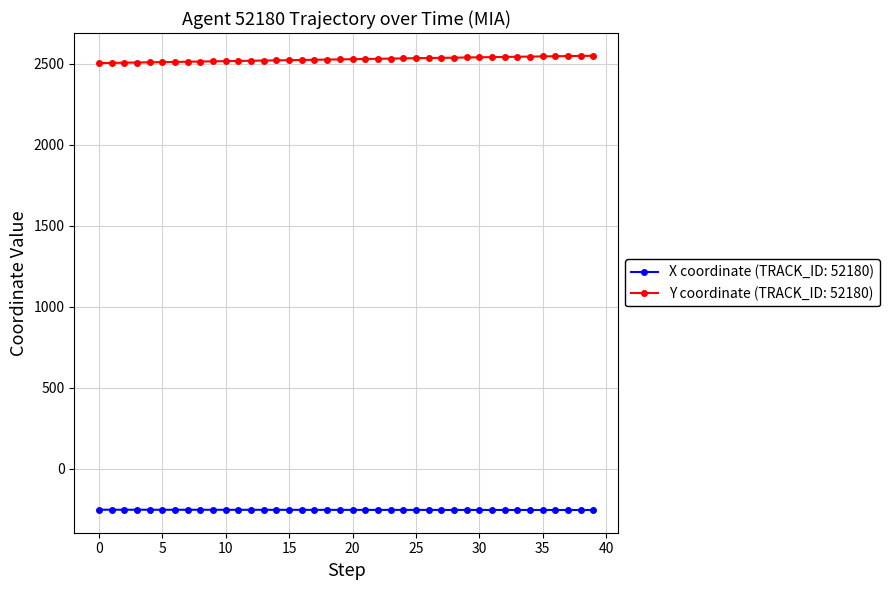

Rank the series by their average value, from lowest to highest.

X coordinate (TRACK_ID: 52180), Y coordinate (TRACK_ID: 52180)